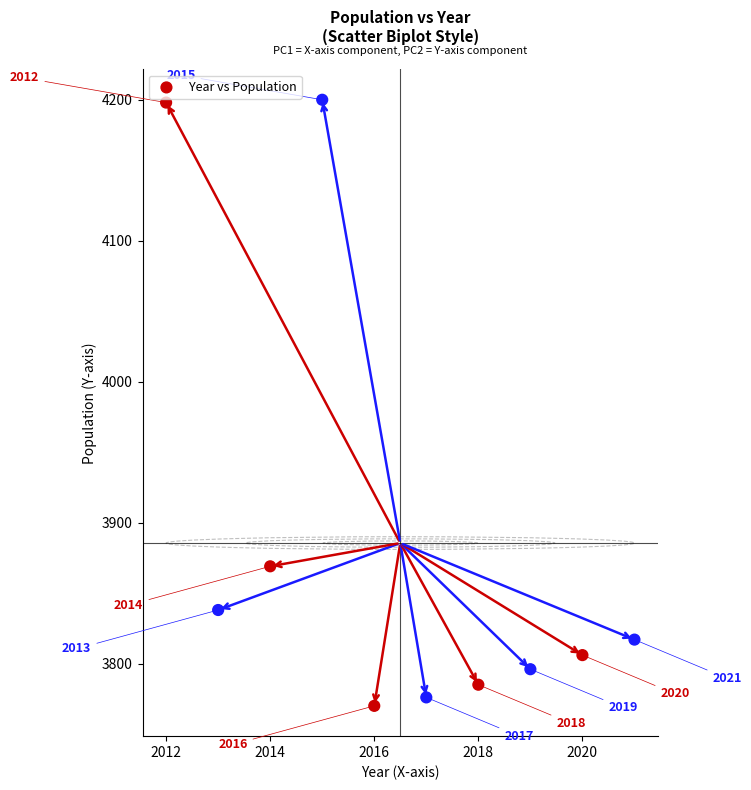

What is the average X value?

2016